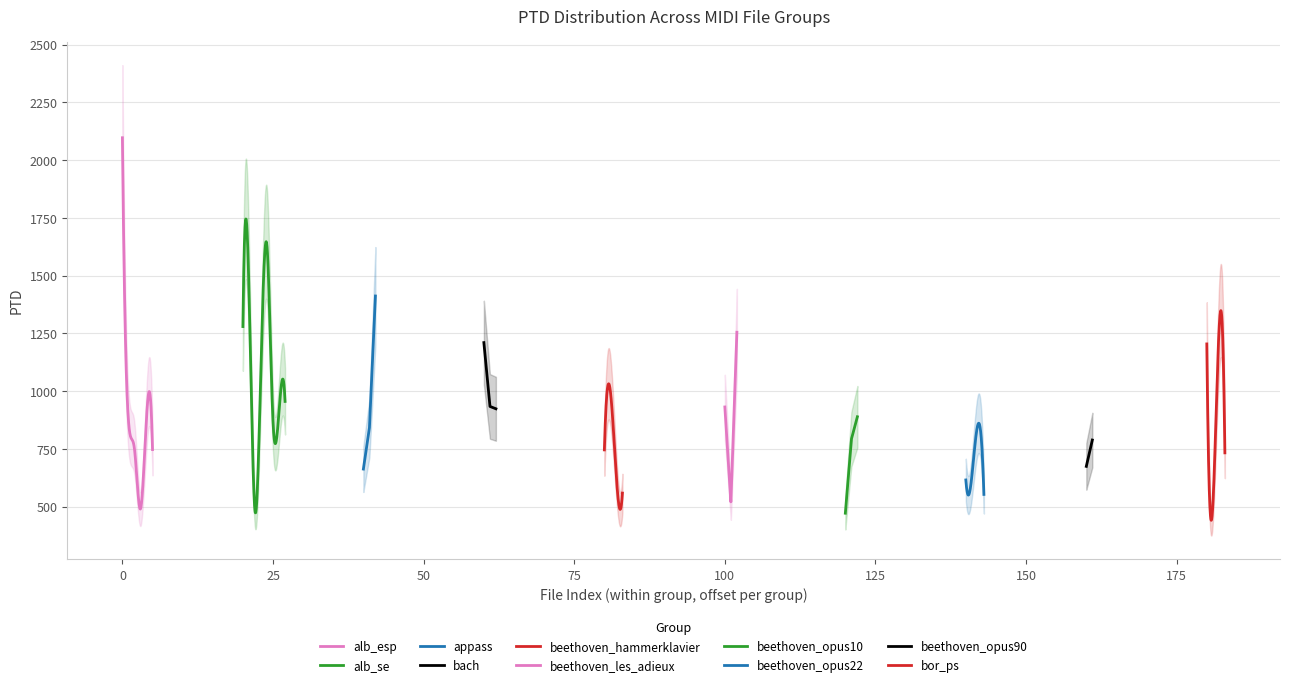

Rank the categories by value from highest to lowest.

alb_esp1.mid, alb_se5.mid, alb_se2.mid, appass_3.mid, alb_se1.mid, beethoven_les_adieux_3.mid, bor_ps3.mid, bach_846.mid, bor_ps1.mid, alb_se4.mid, beethoven_hammerklavier_2.mid, alb_se8.mid, bach_847.mid, beethoven_les_adieux_1.mid, bach_850.mid, alb_se7.mid, beethoven_opus10_3.mid, alb_esp5.mid, alb_esp2.mid, alb_se6.mid, beethoven_opus22_3.mid, appass_2.mid, beethoven_opus10_2.mid, beethoven_opus90_2.mid, alb_esp3.mid, alb_esp6.mid, beethoven_hammerklavier_1.mid, bor_ps4.mid, beethoven_opus90_1.mid, appass_1.mid, beethoven_opus22_2.mid, beethoven_hammerklavier_3.mid, beethoven_opus22_1.mid, beethoven_hammerklavier_4.mid, beethoven_opus22_4.mid, beethoven_les_adieux_2.mid, bor_ps2.mid, alb_esp4.mid, alb_se3.mid, beethoven_opus10_1.mid